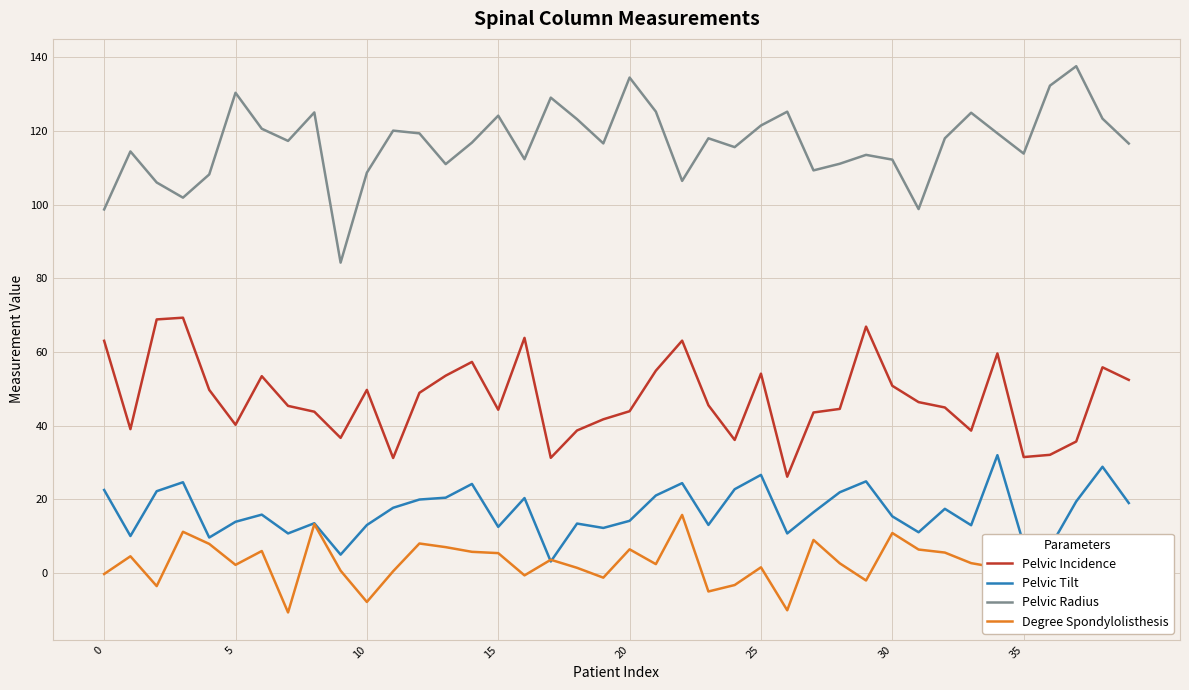

Rank the series by their maximum value, from highest to lowest.

Pelvic Radius, Pelvic Incidence, Pelvic Tilt, Degree Spondylolisthesis